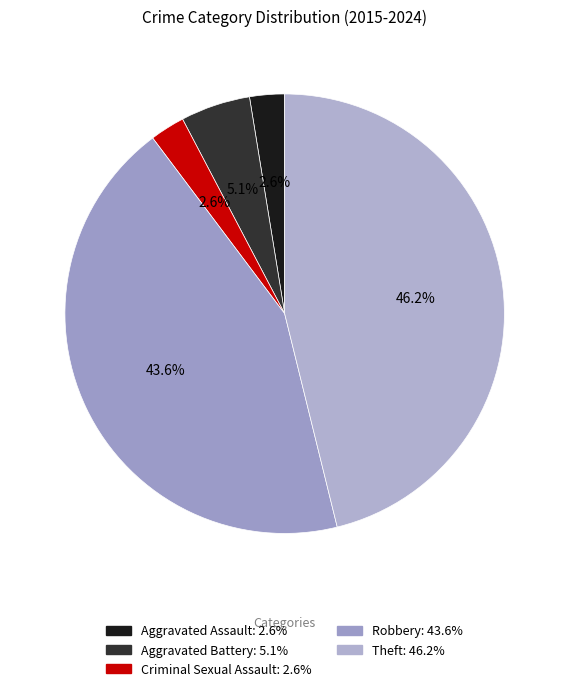

Count the number of slices in the pie.

5